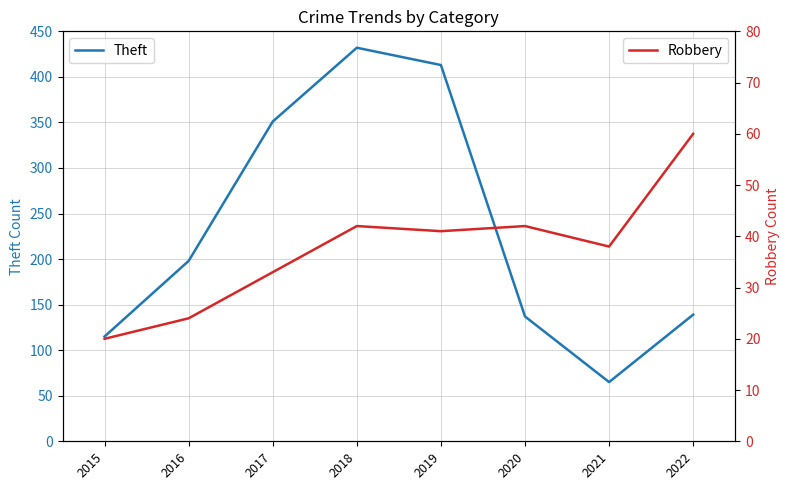

Rank the categories by Theft value from lowest to highest.

2021, 2015, 2020, 2022, 2016, 2017, 2019, 2018